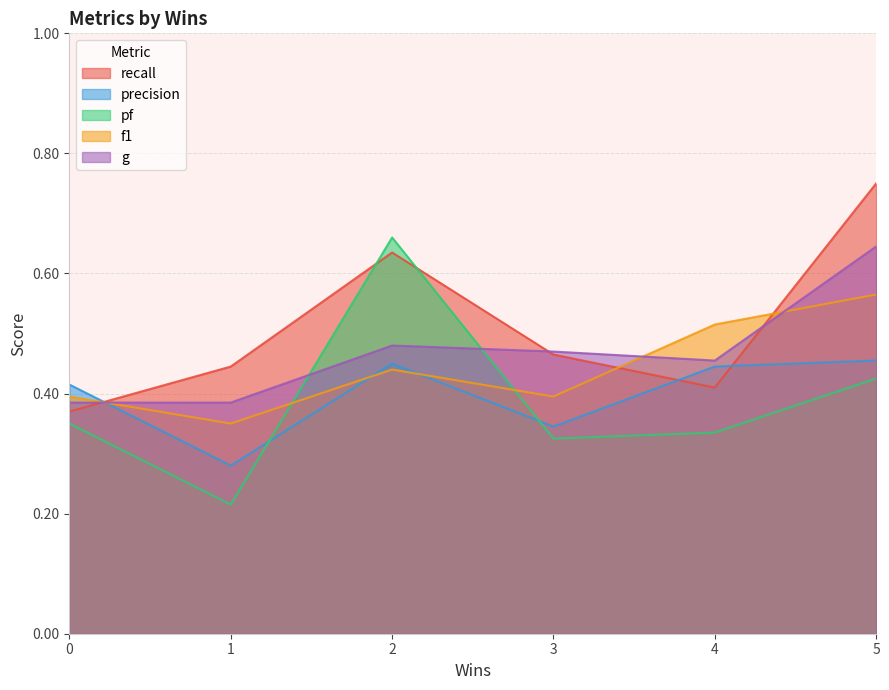

Where is the first local maximum for f1?

2